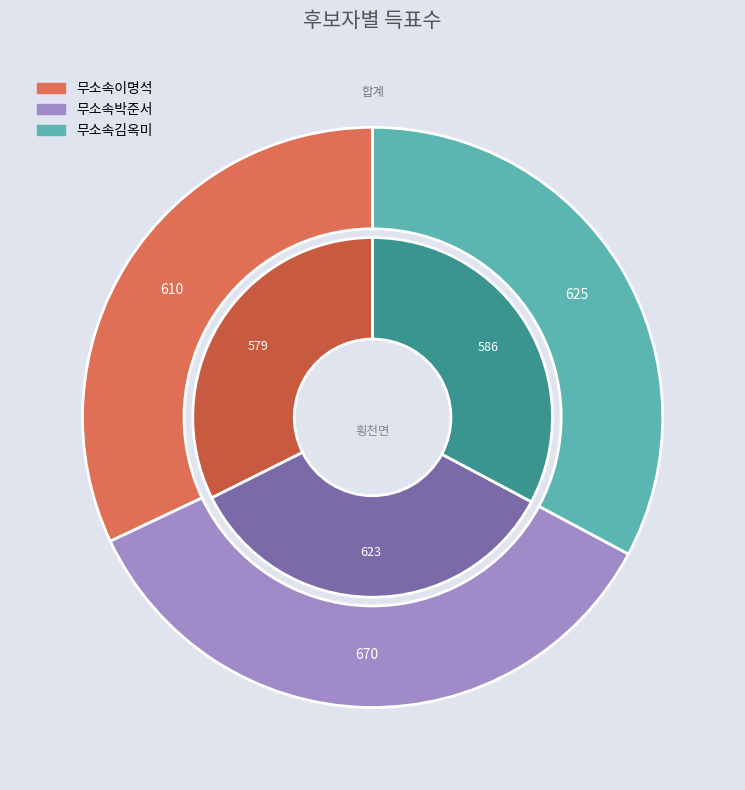

Rank the categories by 거소투표 value from highest to lowest.

무소속박준서, 무소속김옥미, 무소속이명석